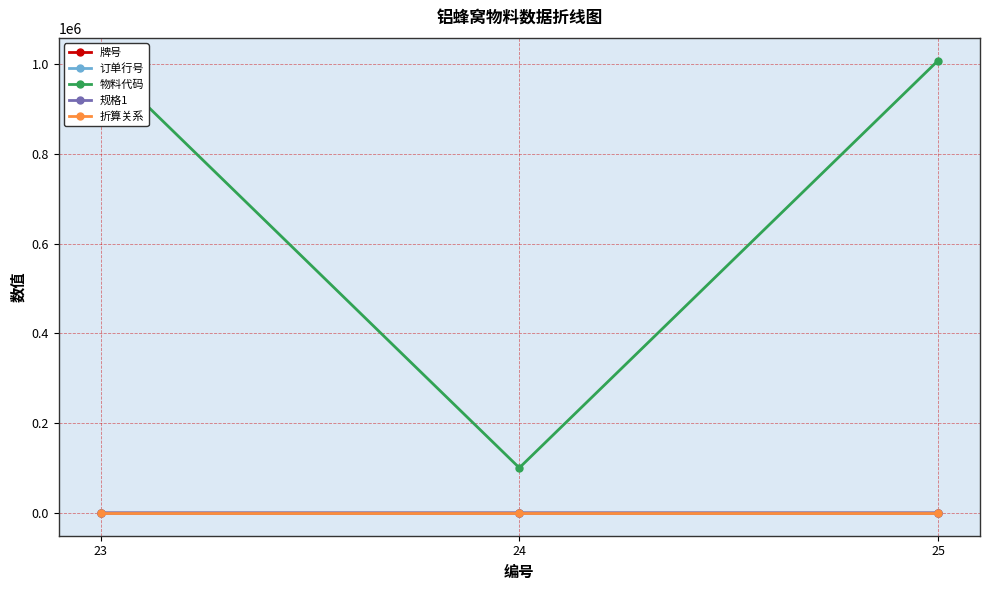

Reading left to right, what are all the values shown in this chart?

牌号: 23=3.0	24=4.0	25=5.0
订单行号: 23=1.0	24=2.0	25=1.0
物料代码: 23=1007291.0	24=100730.0	25=1007291.0
规格1: 23=0.5	24=0.2	25=0.5
折算关系: 23=3.0	24=3.0	25=3.0